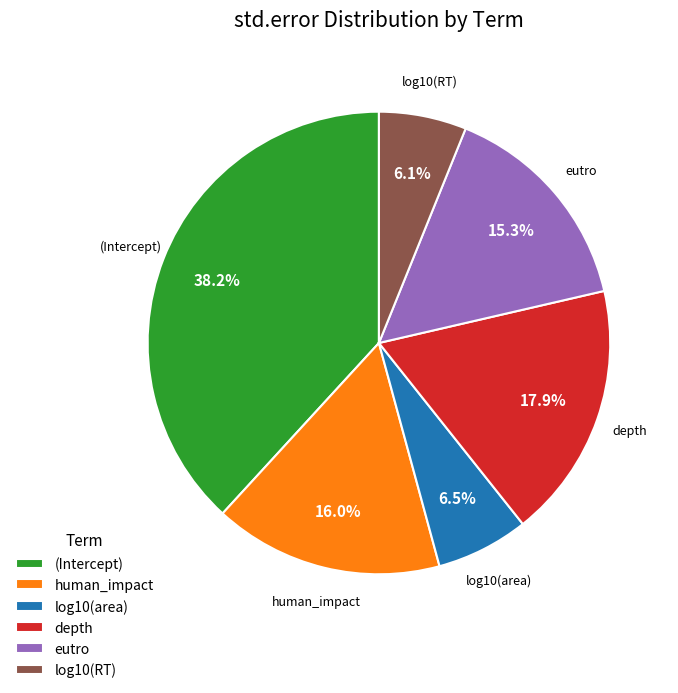

What percentage is the eutro slice, to the nearest percent?

15%